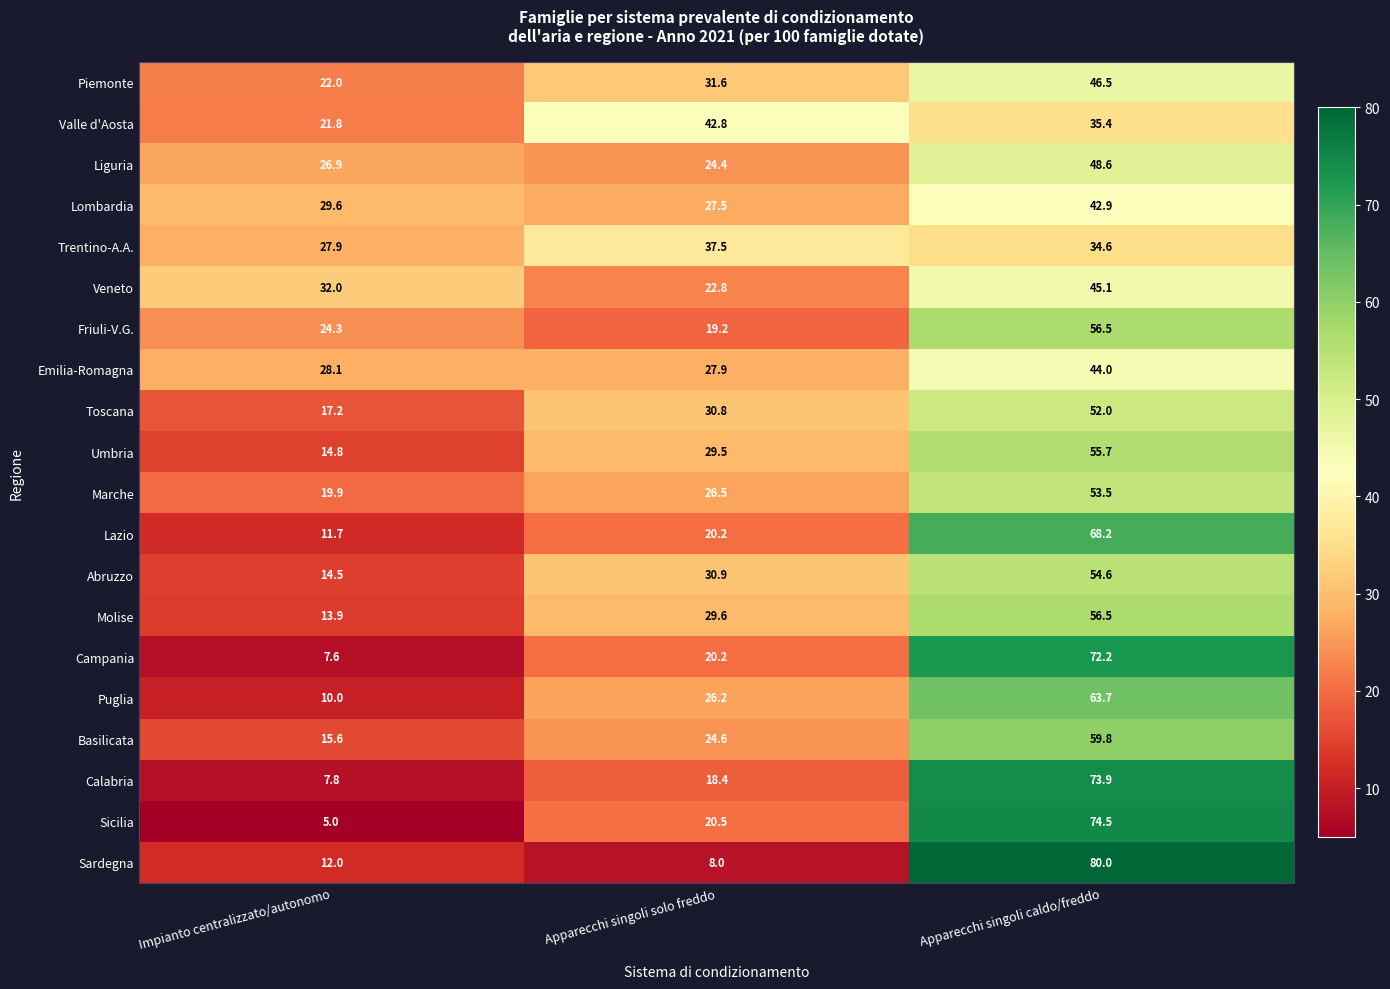

What is the minimum value shown in the chart?

5.0